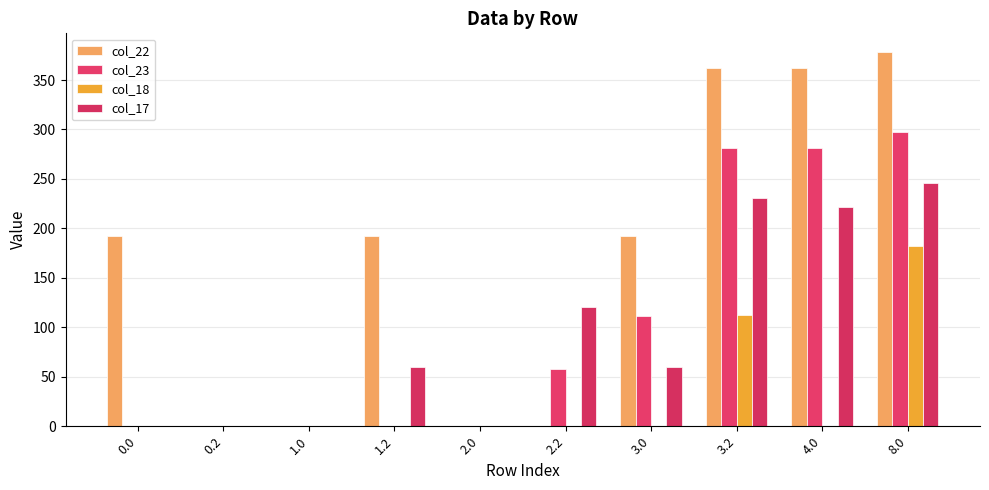

Which series changed the most between 1.2 and 2.0?

col_22